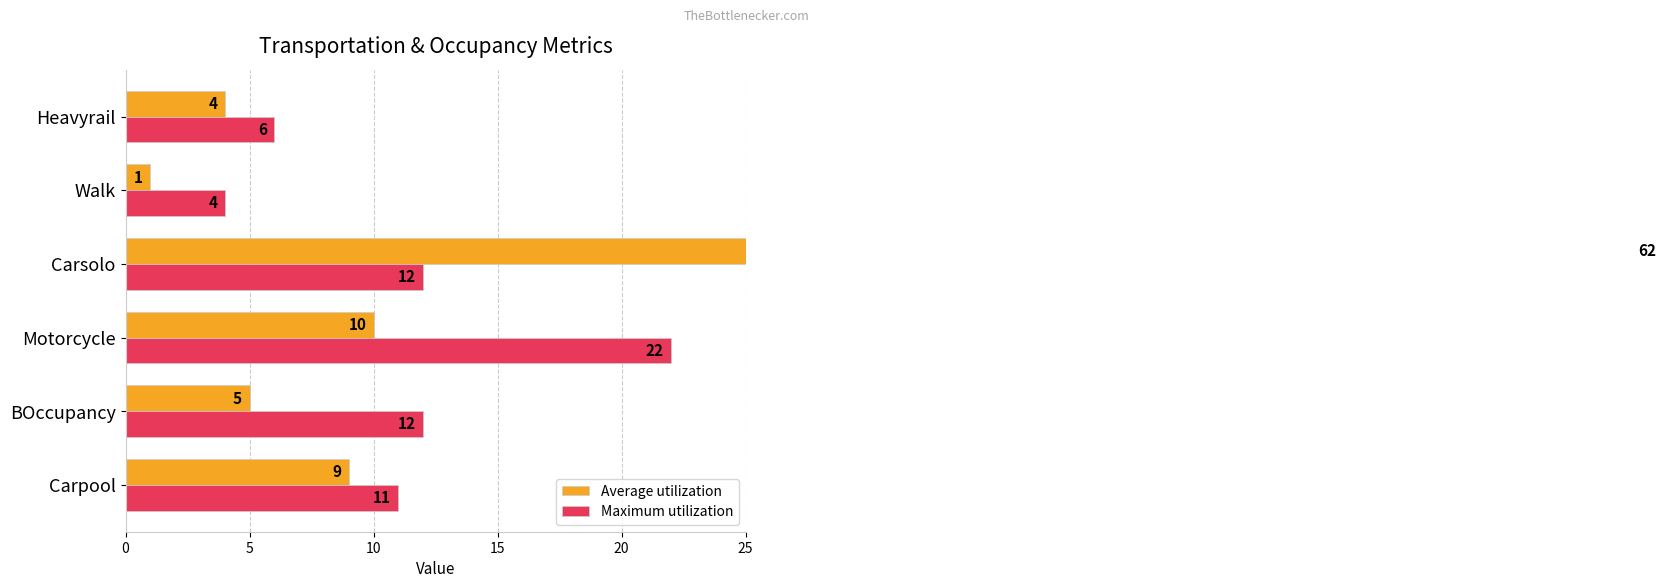

Reading left to right, list all the values displayed in this chart.

Average utilization: 9	5	10	62	1	4
Maximum utilization: 11	12	22	12	4	6